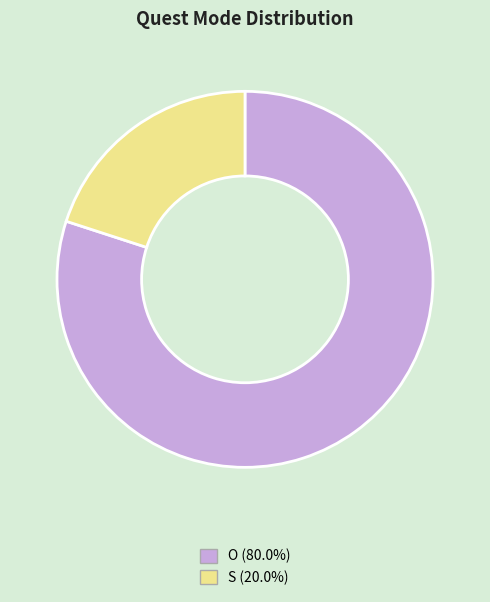

Does any single category account for the majority?

Yes